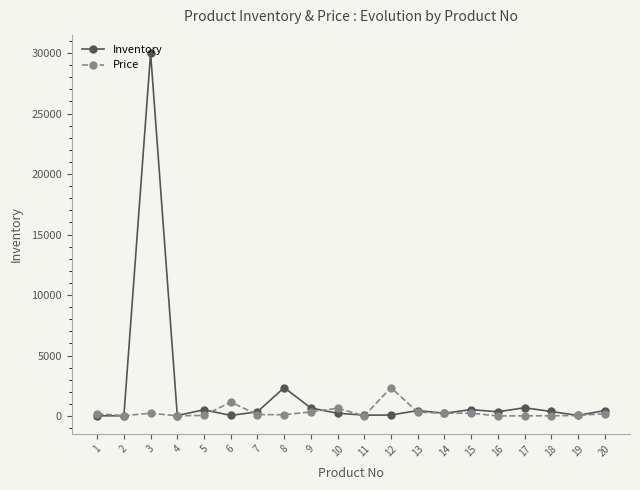

What is the sum of all Inventory values?

37586.0